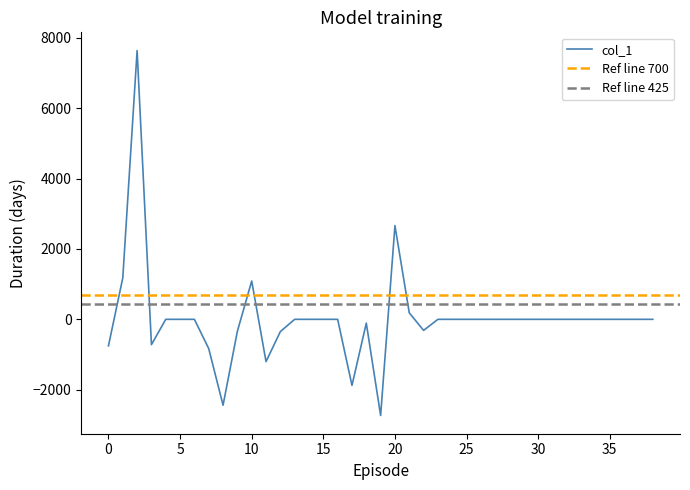

Which label corresponds to the smallest value in the chart?

19